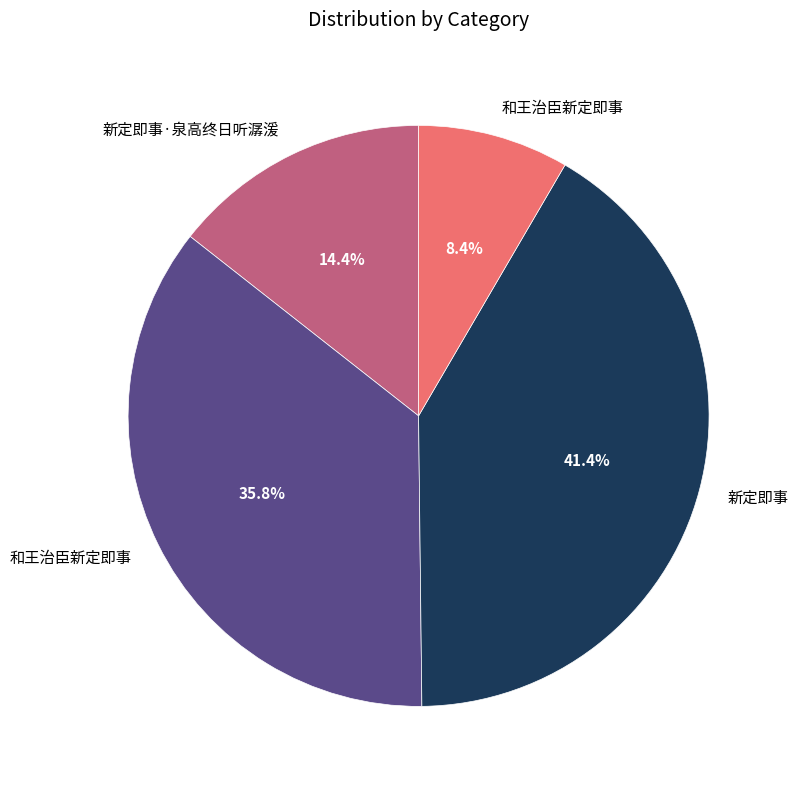

Does any single category account for the majority?

No